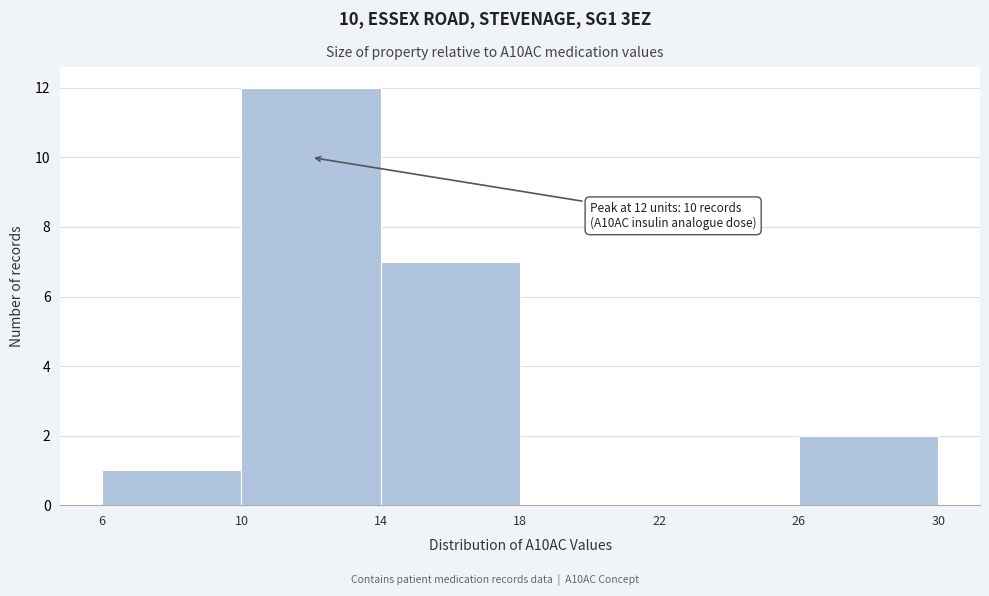

Which range on the x-axis has the tallest bar?

10 to 14